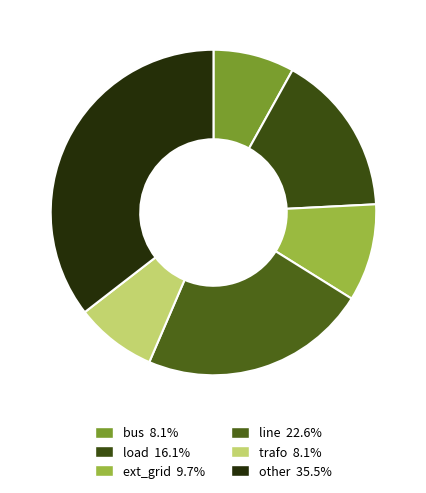

Is it true that bus is 8% of the pie?

True